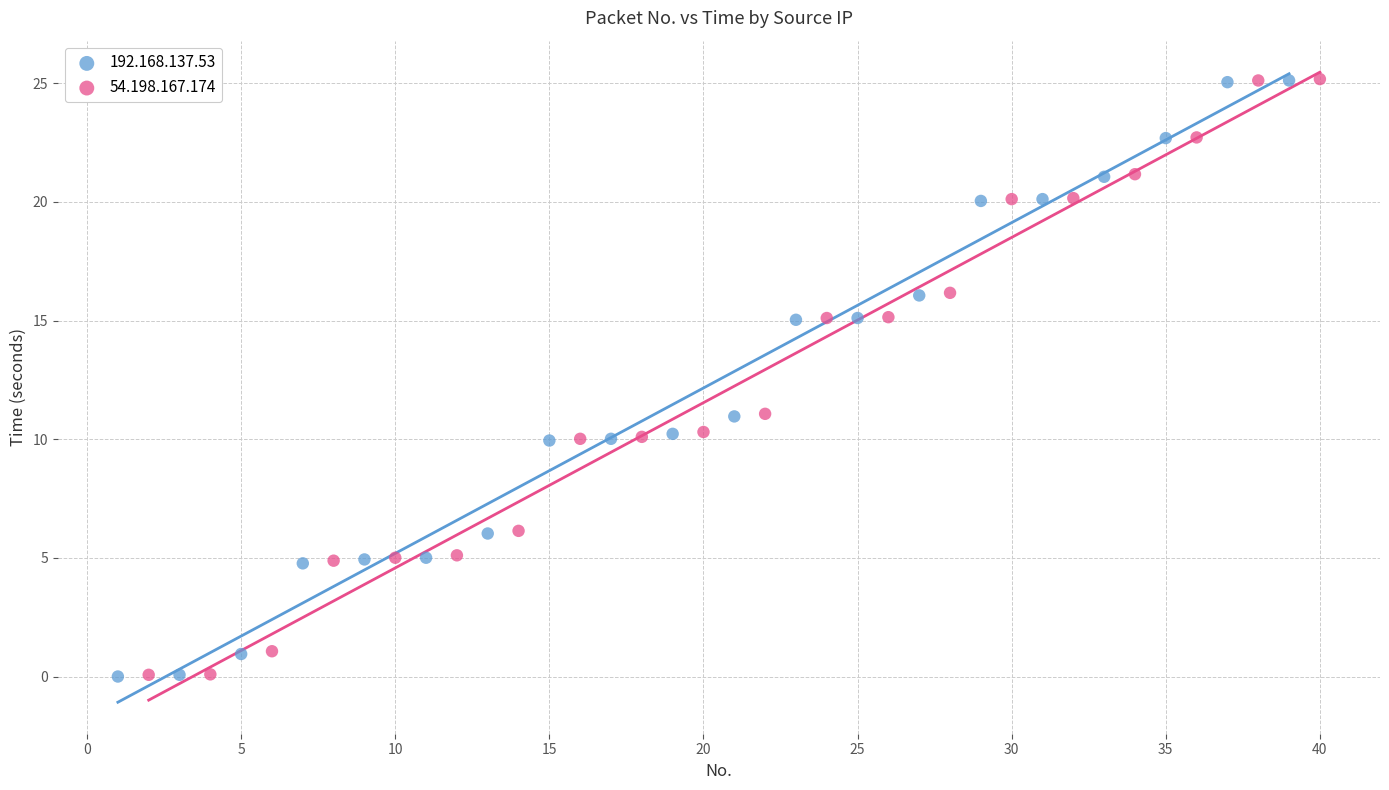

What are all the series names shown in the legend?

192.168.137.53, 54.198.167.174